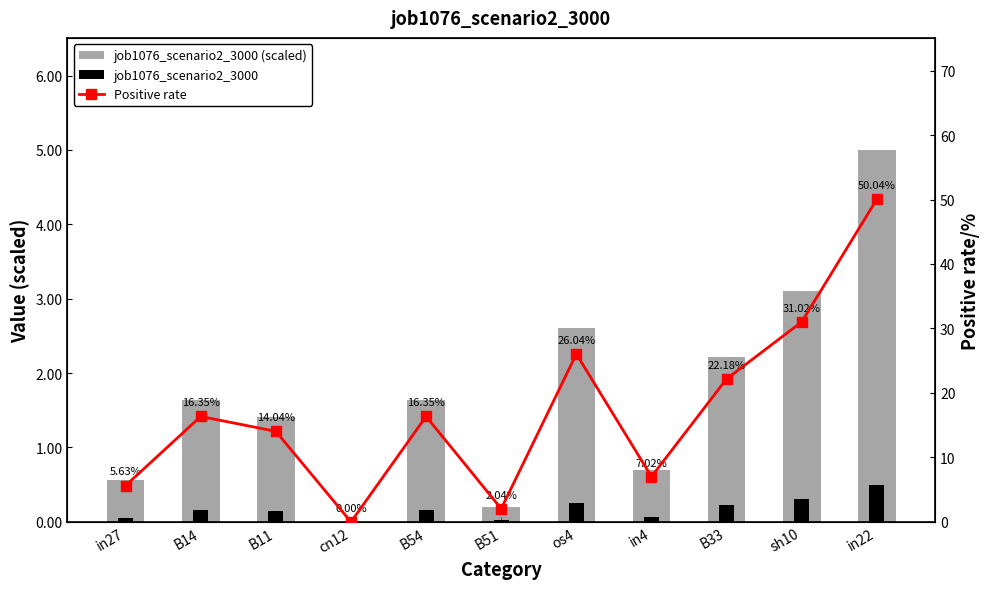

What is the value of the Positive rate bar at the 7th from the left?

26.0